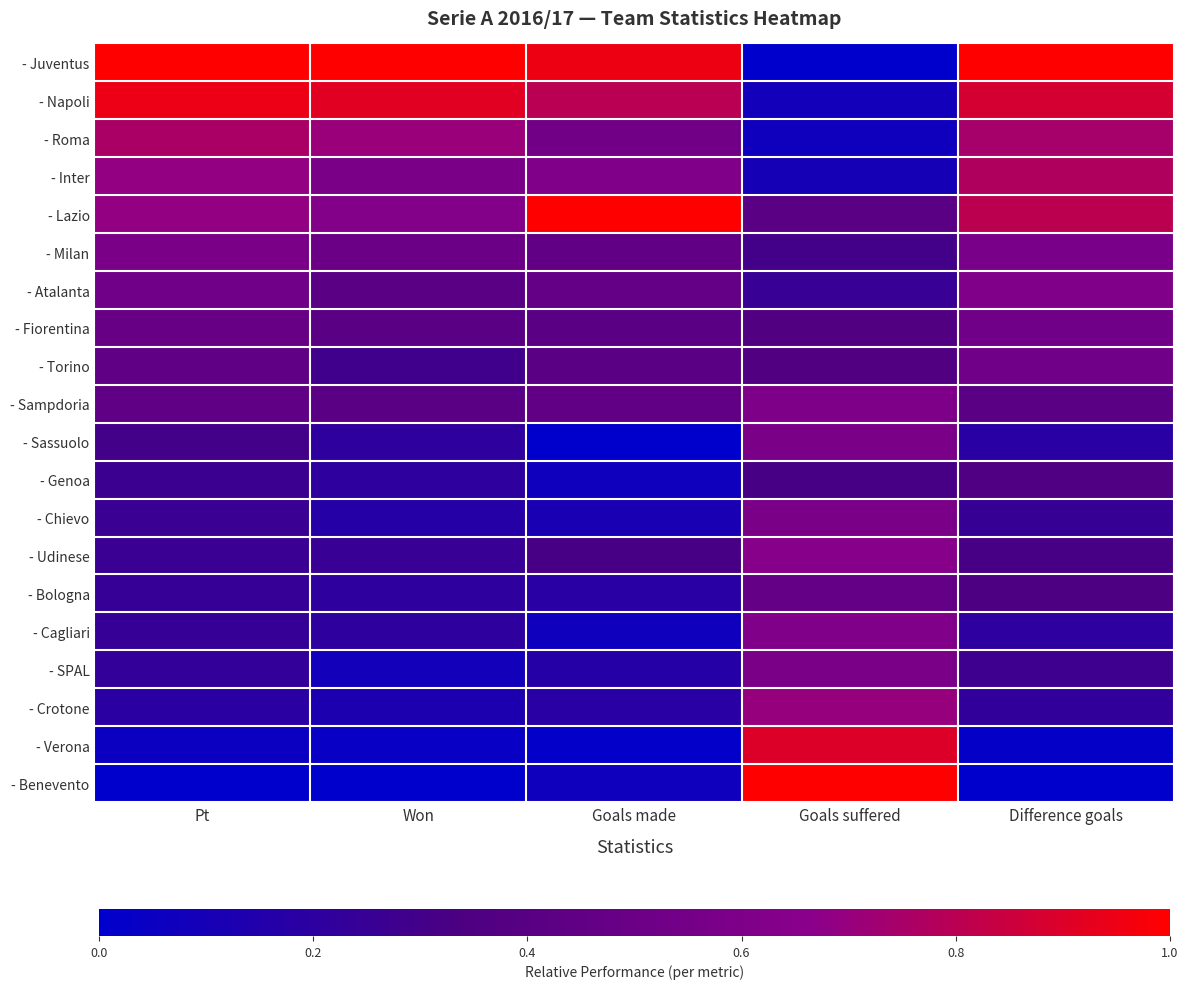

How many series are shown in this chart?

20